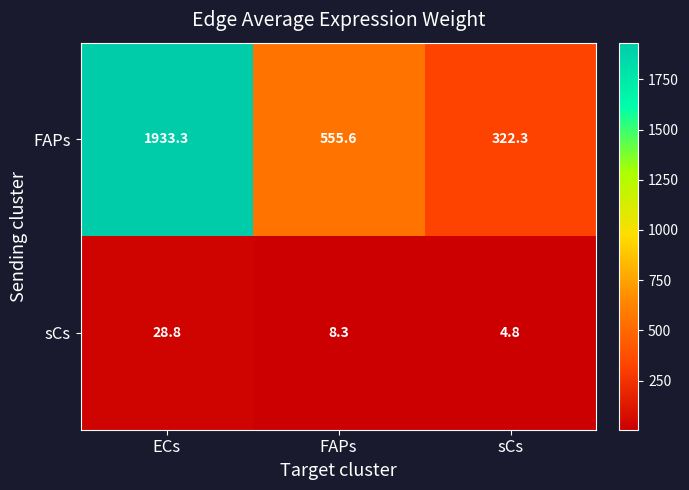

The value of sCs at sCs is 4.8. True or false?

True